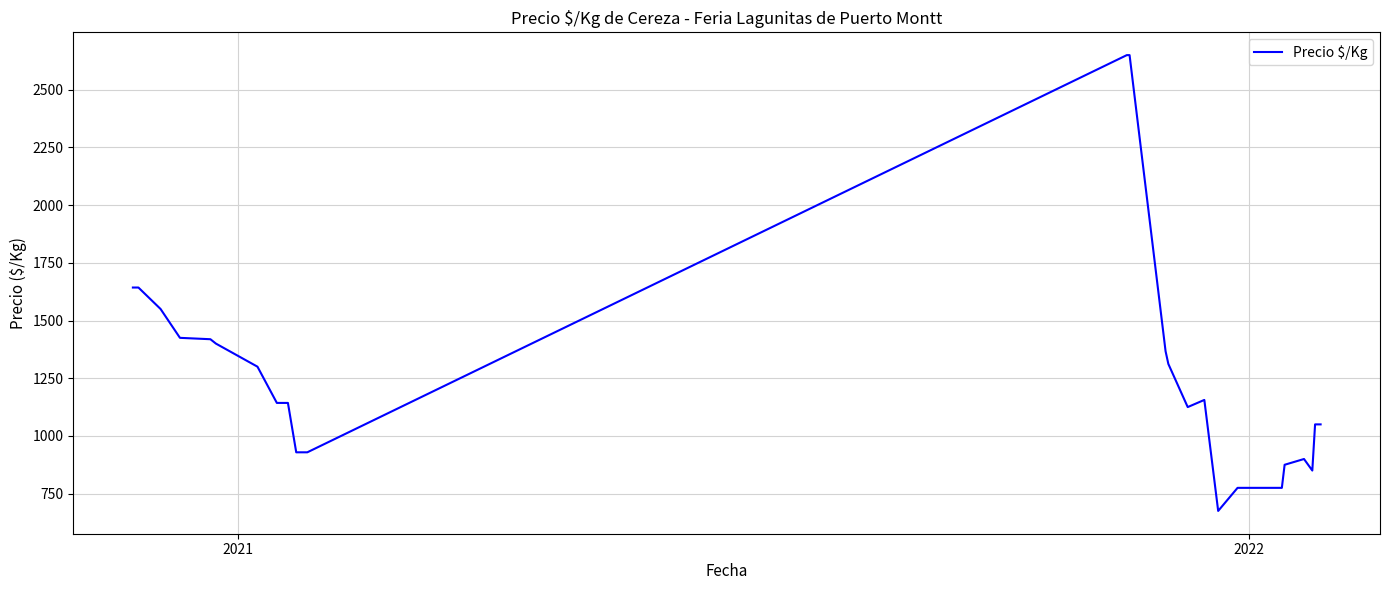

What is the greatest value displayed?

2650